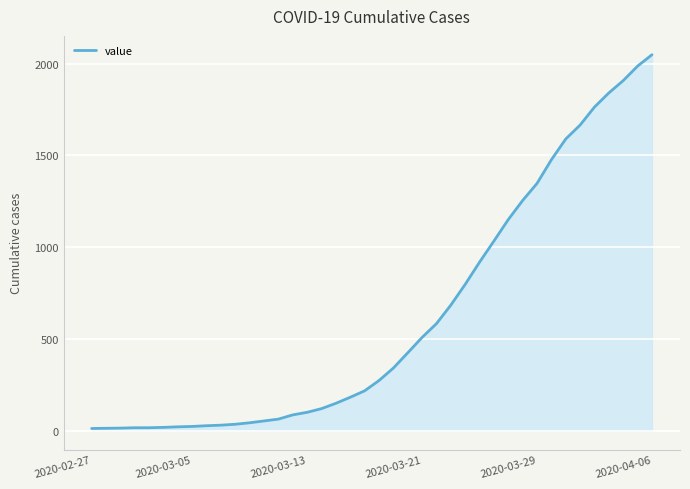

What is the maximum value shown in the chart?

2049